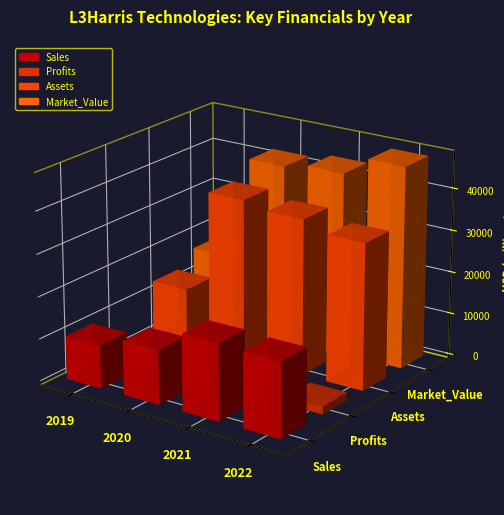

At which category does the chart reach its peak across all series?

2022